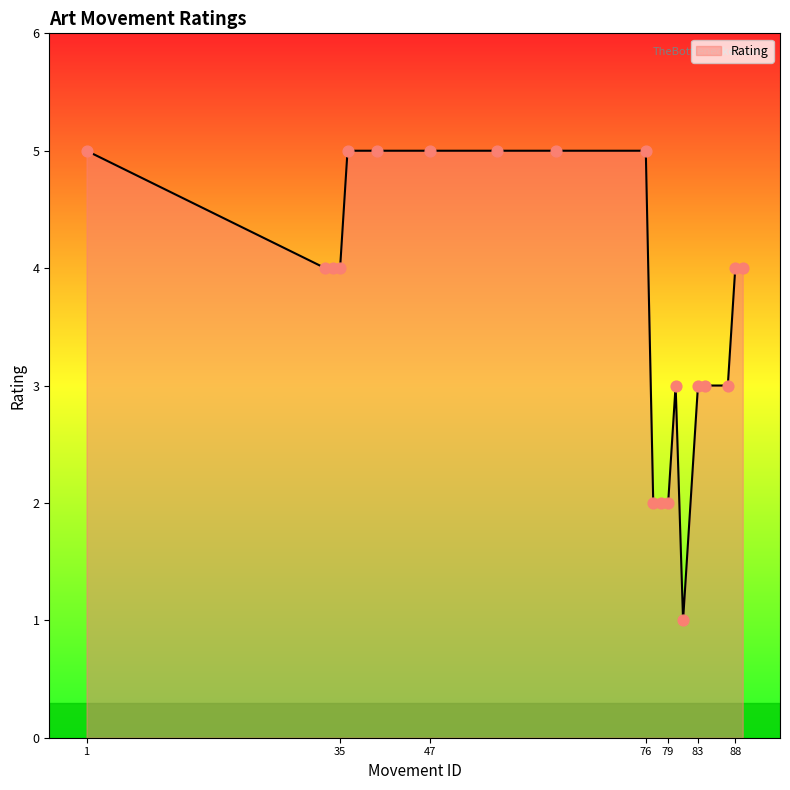

What is the difference between the maximum and minimum values?

4